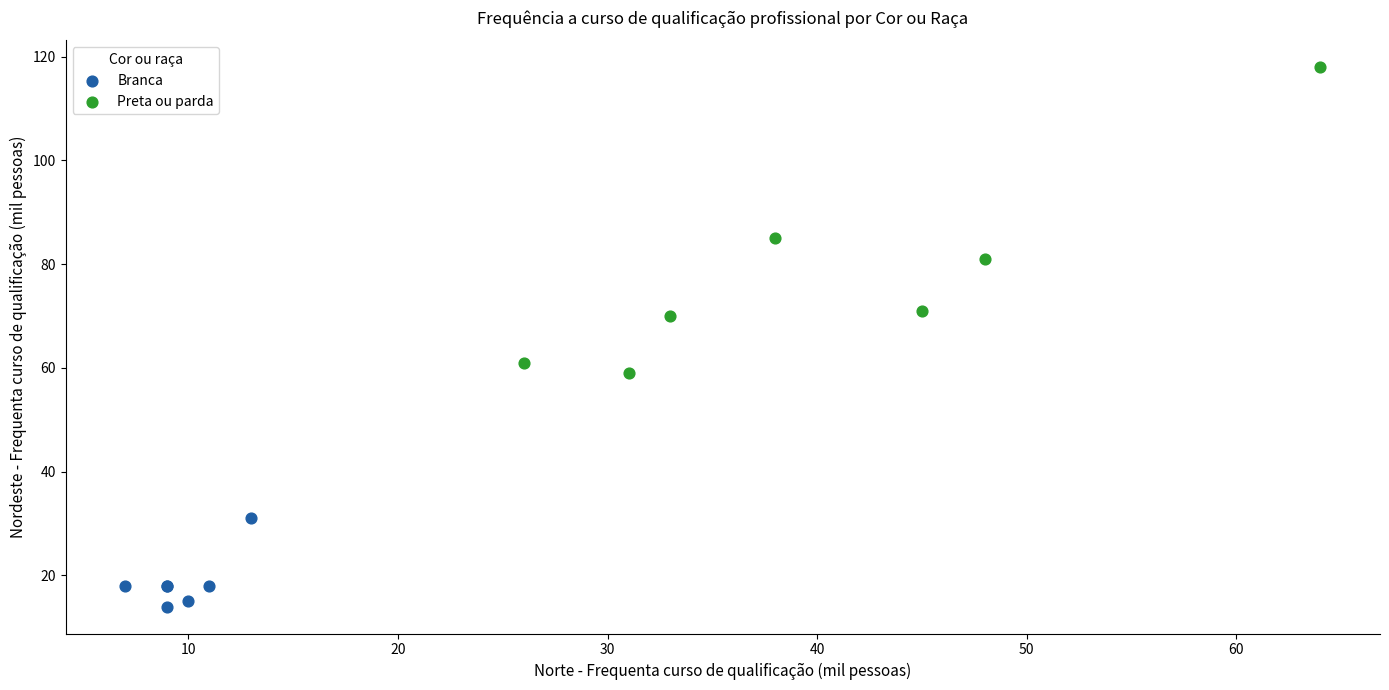

Which series reaches the minimum Y coordinate?

Branca